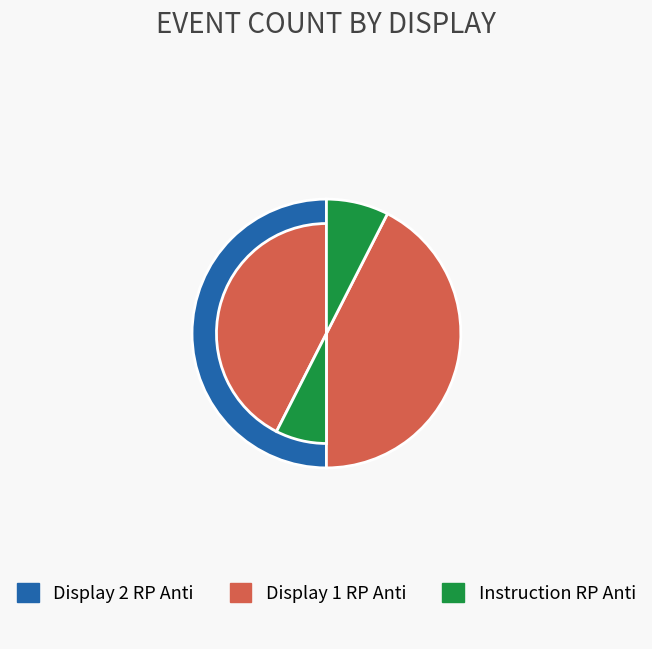

Does Display 1 RP Anti account for over 50% of the chart?

No